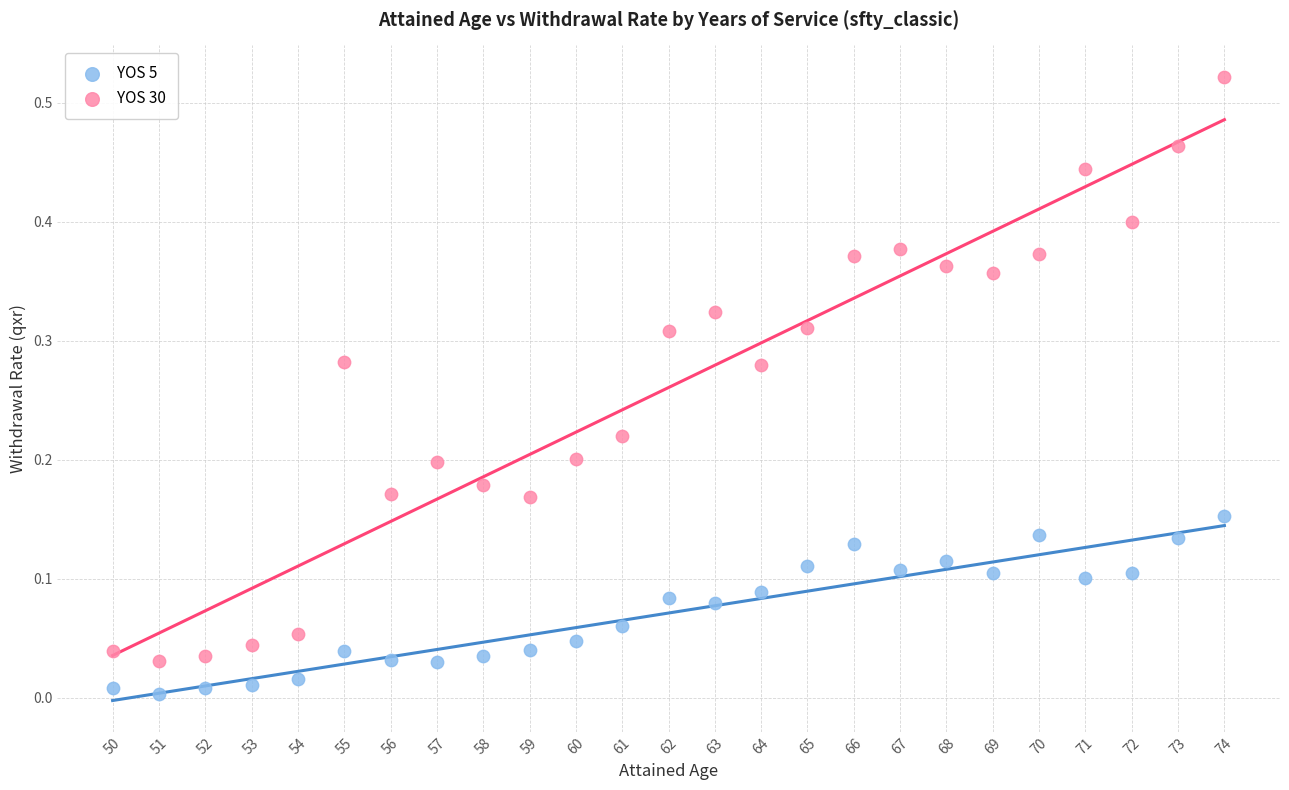

What is the X range (max minus min) for the scatter plot?

24.0